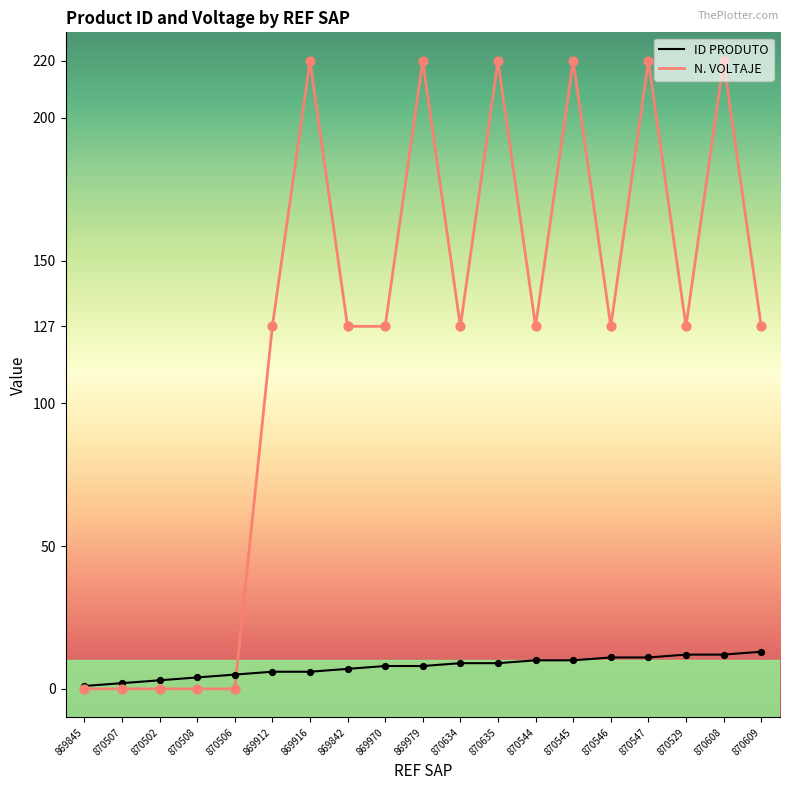

Which series has the largest range (max minus min)?

N. VOLTAJE